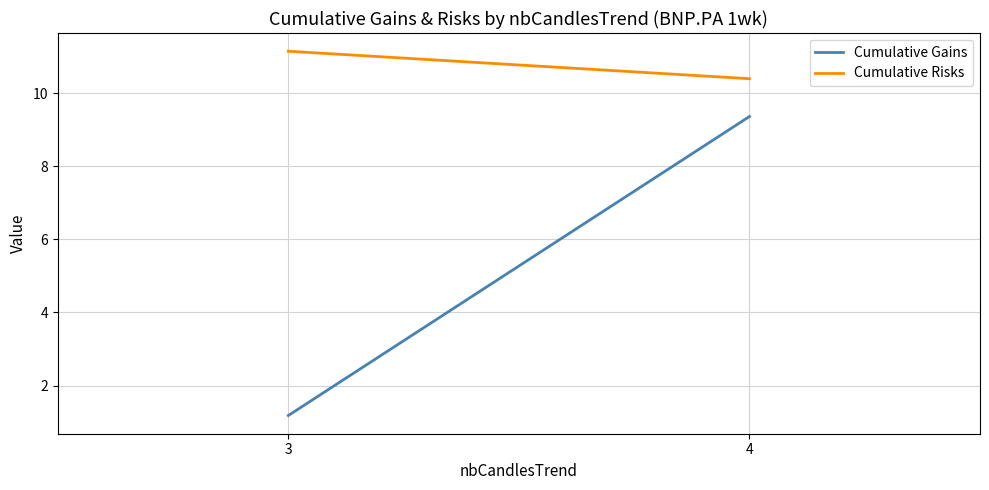

Is this an area chart (filled region under the line)?

No